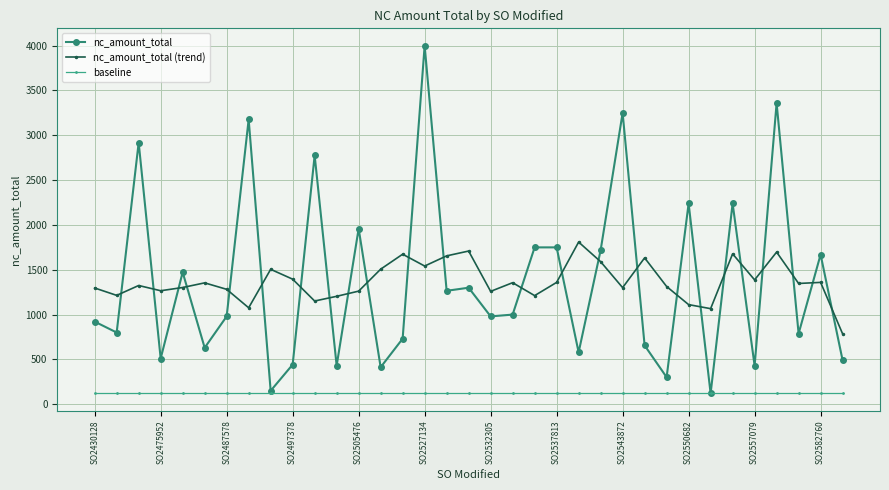

Which series has the widest spread of values?

nc_amount_total